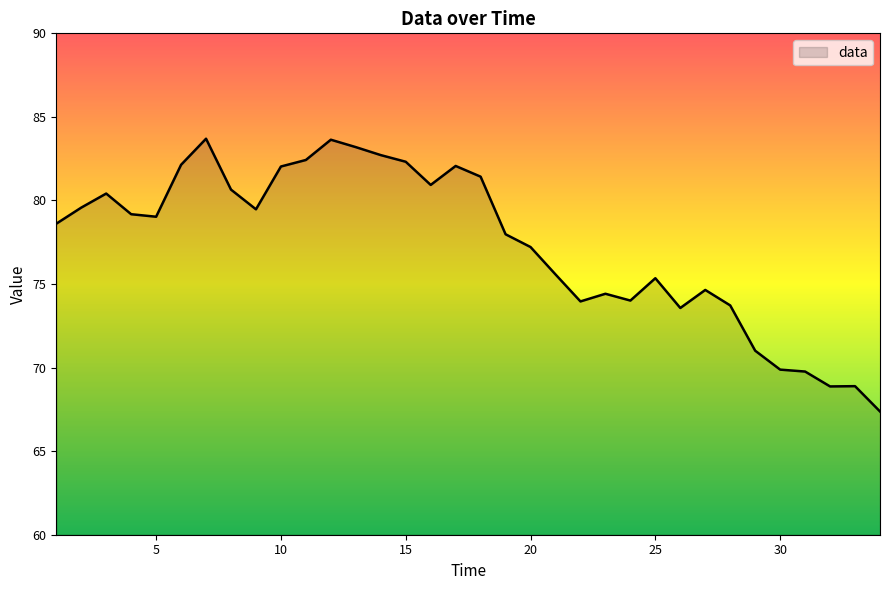

What is the difference between the maximum and minimum values?

16.3